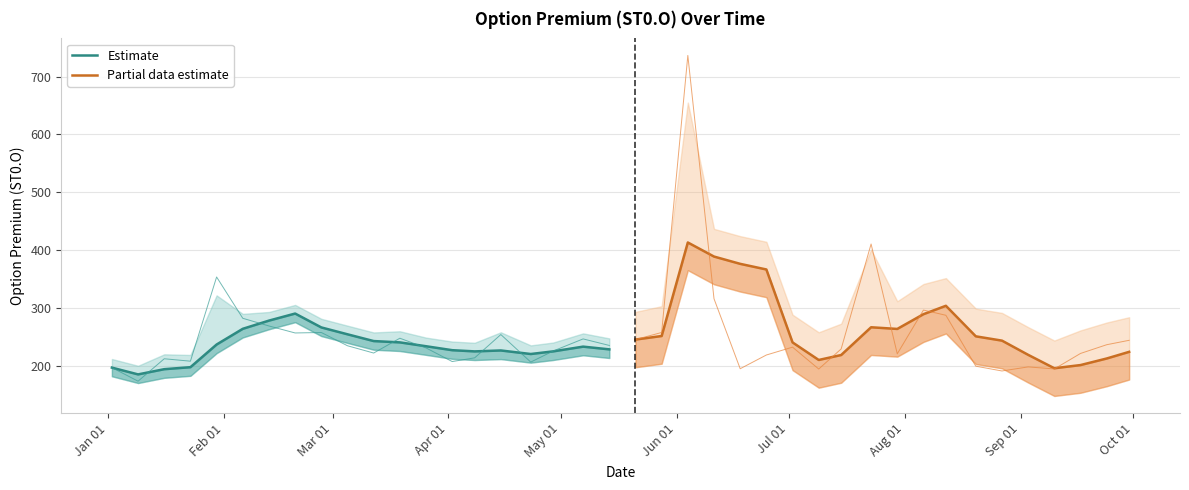

At which category is the sum across all series the highest?

Jun 01